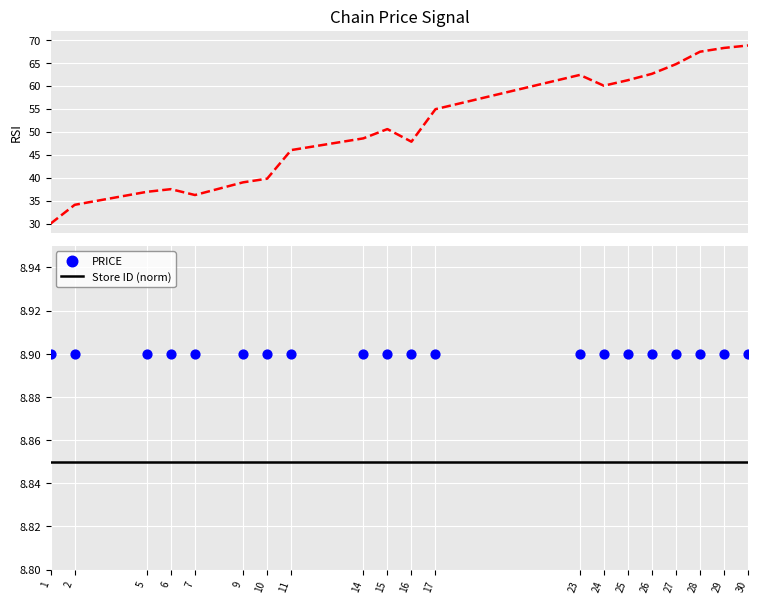

Is the value of RSI at 5 greater than the value of Store ID (norm) at 30?

Yes